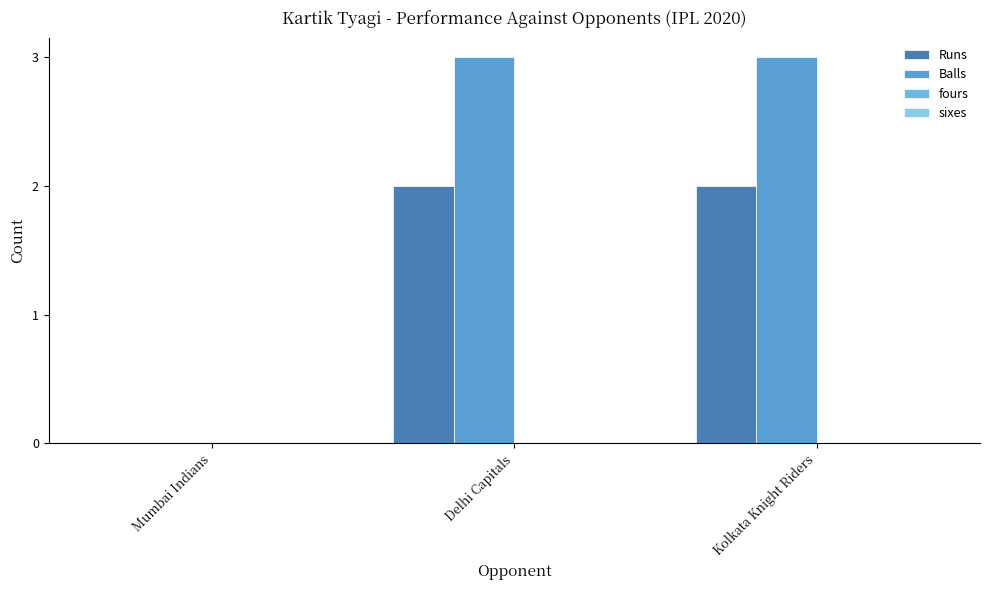

Which series has the largest range (max minus min)?

Balls